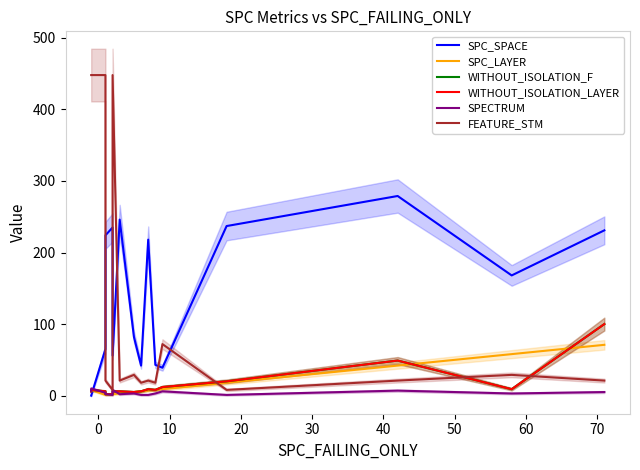

True or false: SPC_LAYER and WITHOUT_ISOLATION_F intersect in this chart.

True